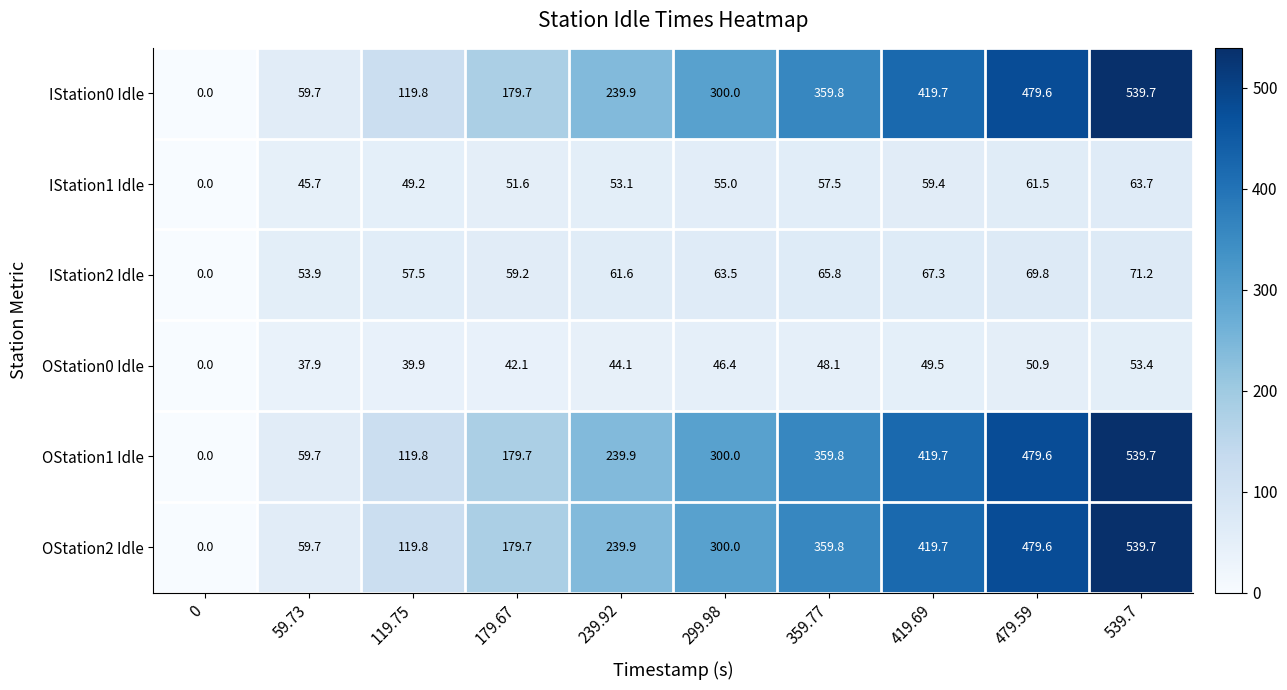

Count the number of data series in this chart.

6